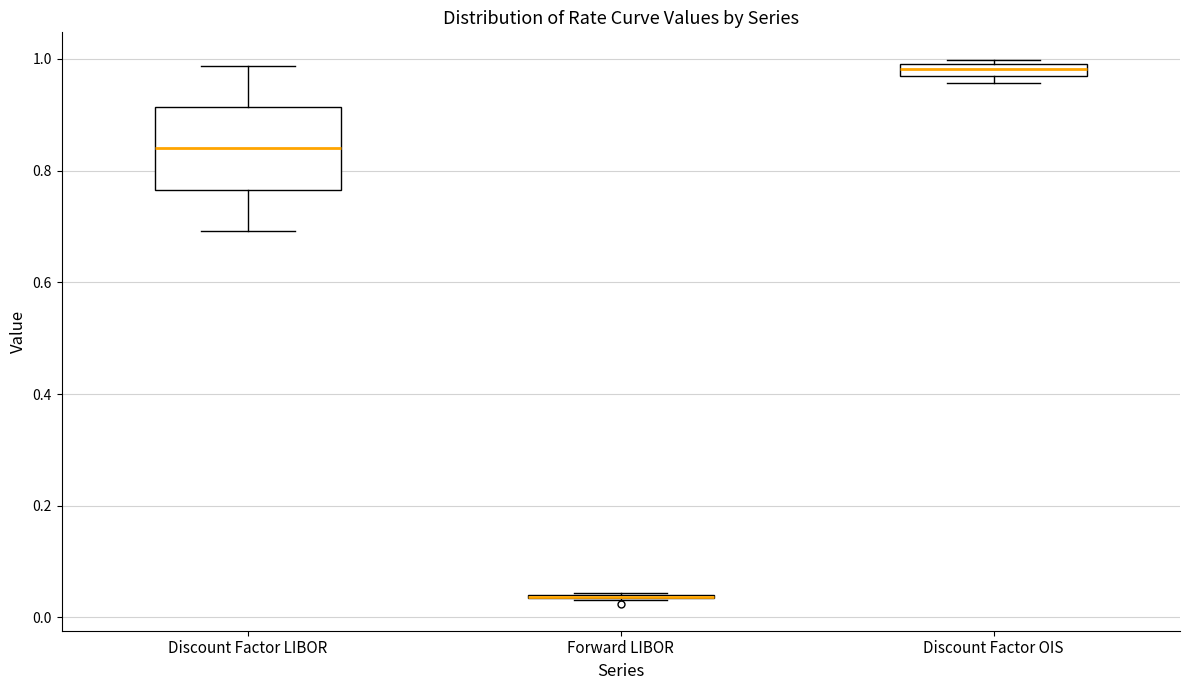

Comparing the boxes themselves (not the whiskers), which one is the tallest?

Discount Factor LIBOR